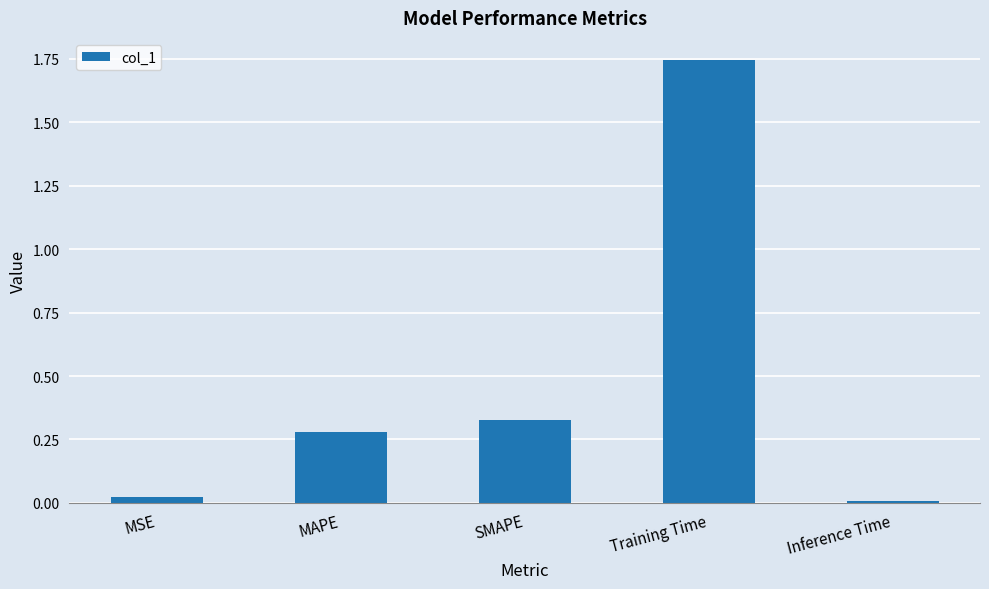

What is the average value?

0.5